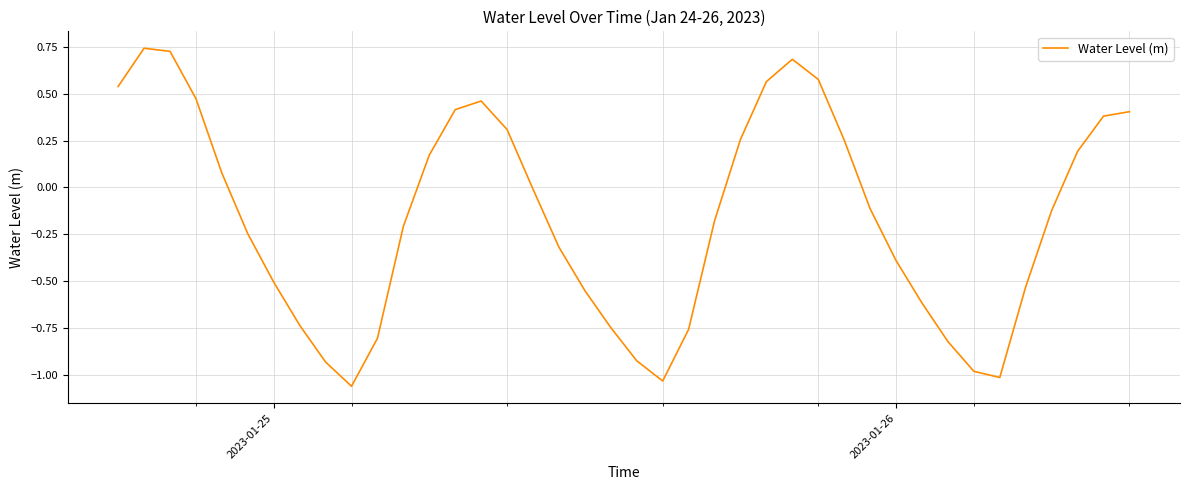

What is the difference between the maximum and minimum values?

1.8